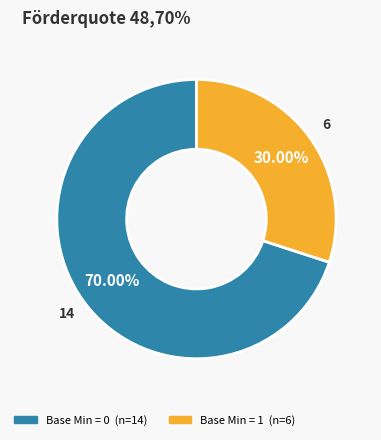

Is there a majority slice in this chart?

Yes